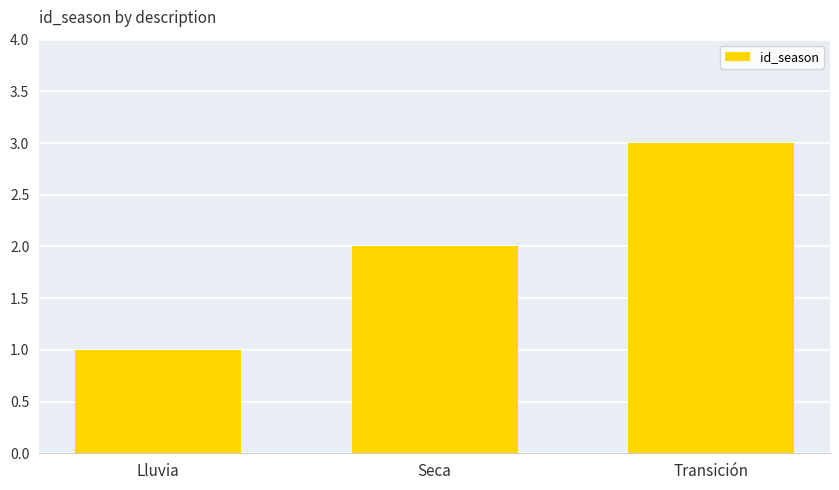

Reading left to right, what are all the values shown in this chart?

Lluvia=1	Seca=2	Transición=3